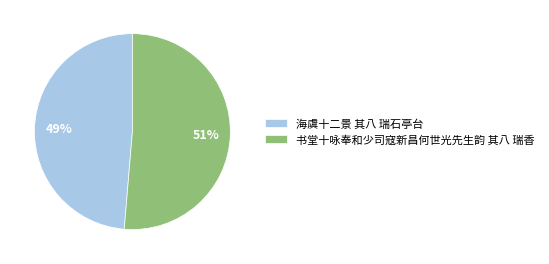

To the nearest percent, what is the combined percentage of 书堂十咏奉和少司寇新昌何世光先生韵 其八 瑞香 and 海虞十二景 其八 瑞石亭台?

100%